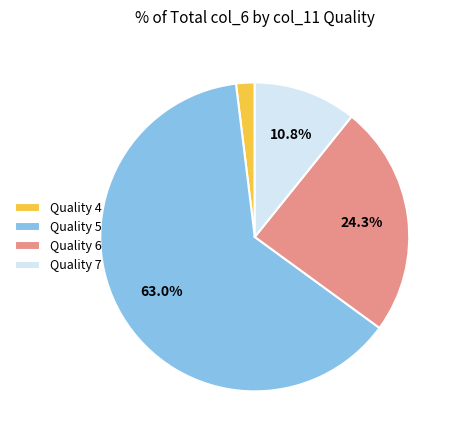

What percentage do Quality 7 and Quality 5 together represent?

73.8%